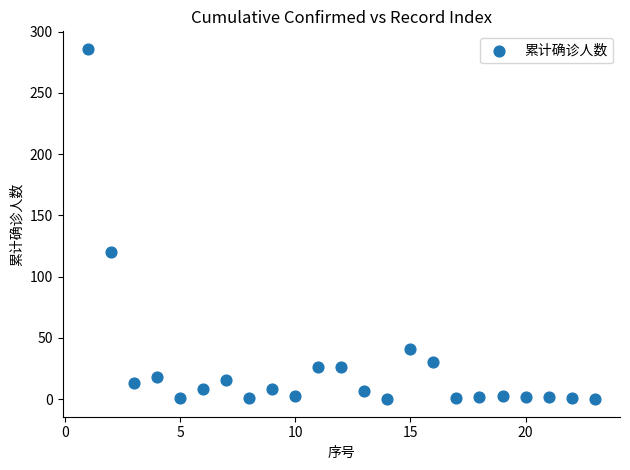

What Y value in the scatter plot is closest to 143?

120